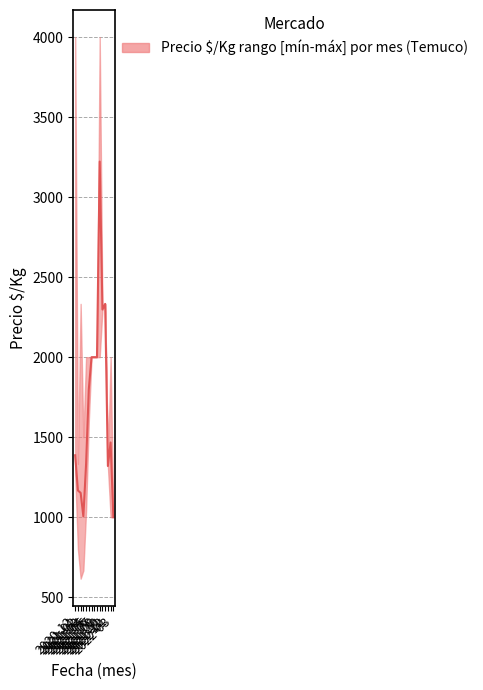

Does the chart display data point markers on the line(s)?

No